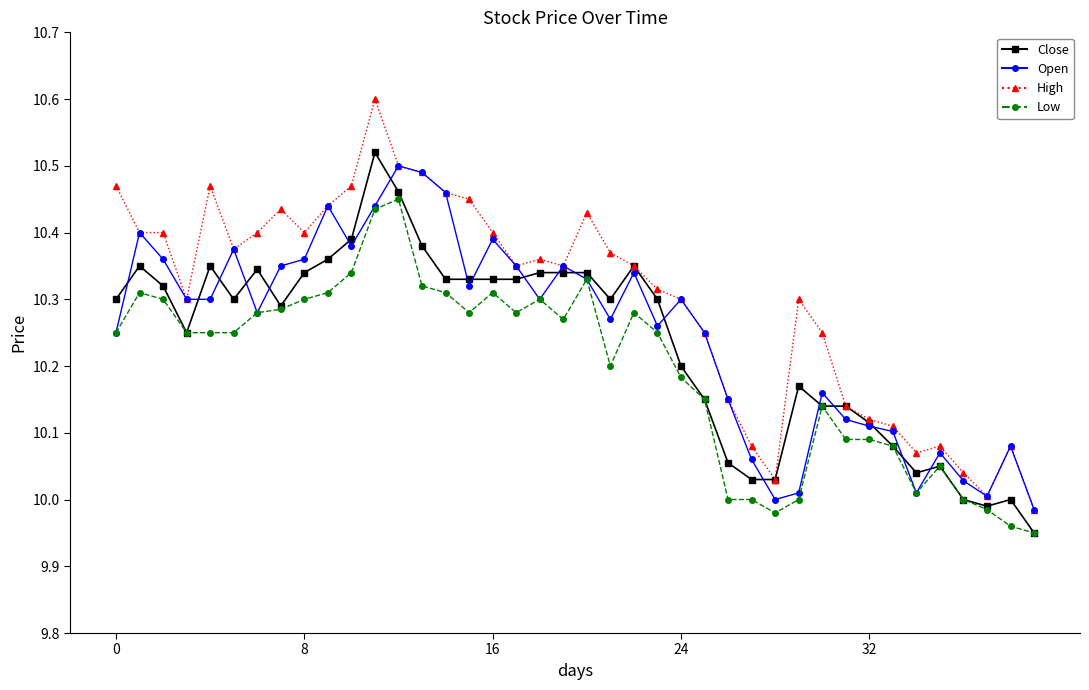

List the series in order of their overall mean, highest first.

High, Open, Close, Low